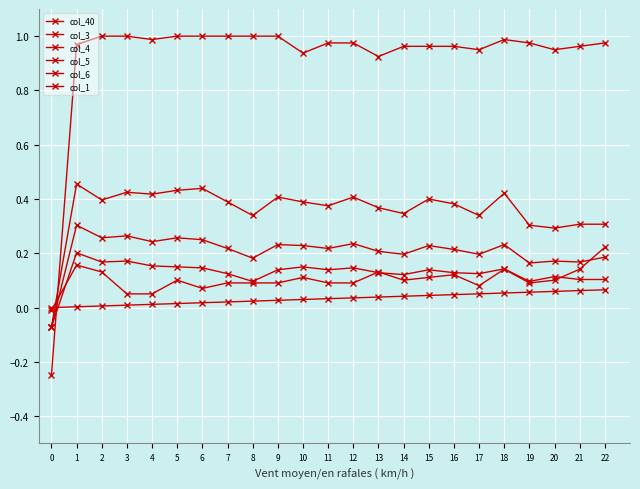

At how many categories does at least one series exceed 0?

22